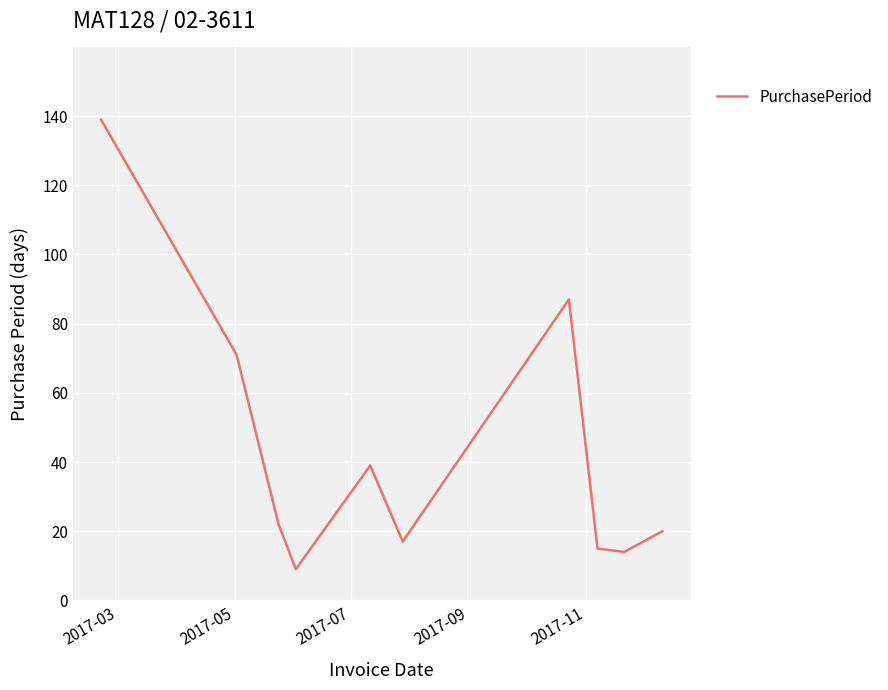

What is the maximum value shown in the chart?

139